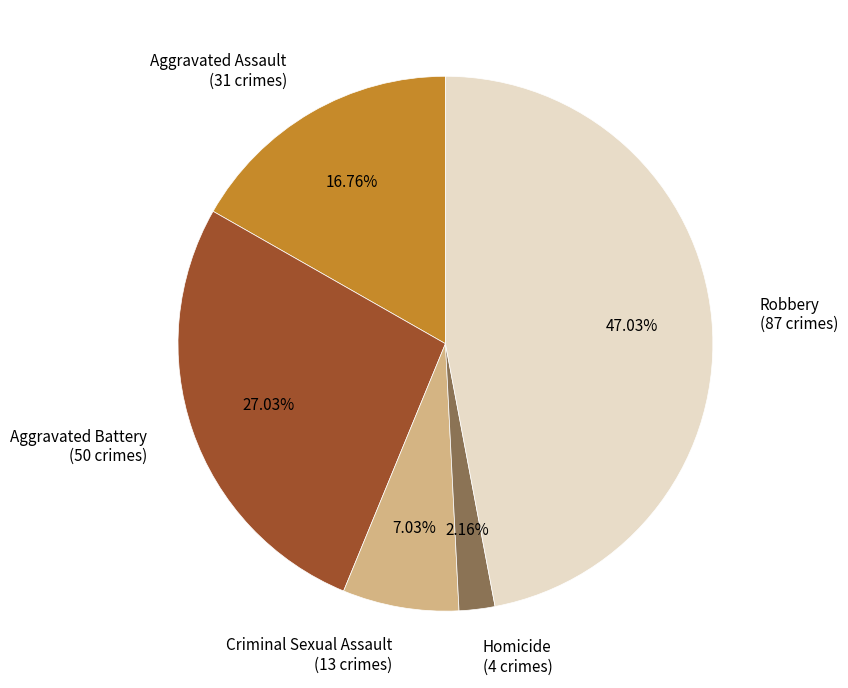

To the nearest percent, what portion does Aggravated Assault represent?

17%